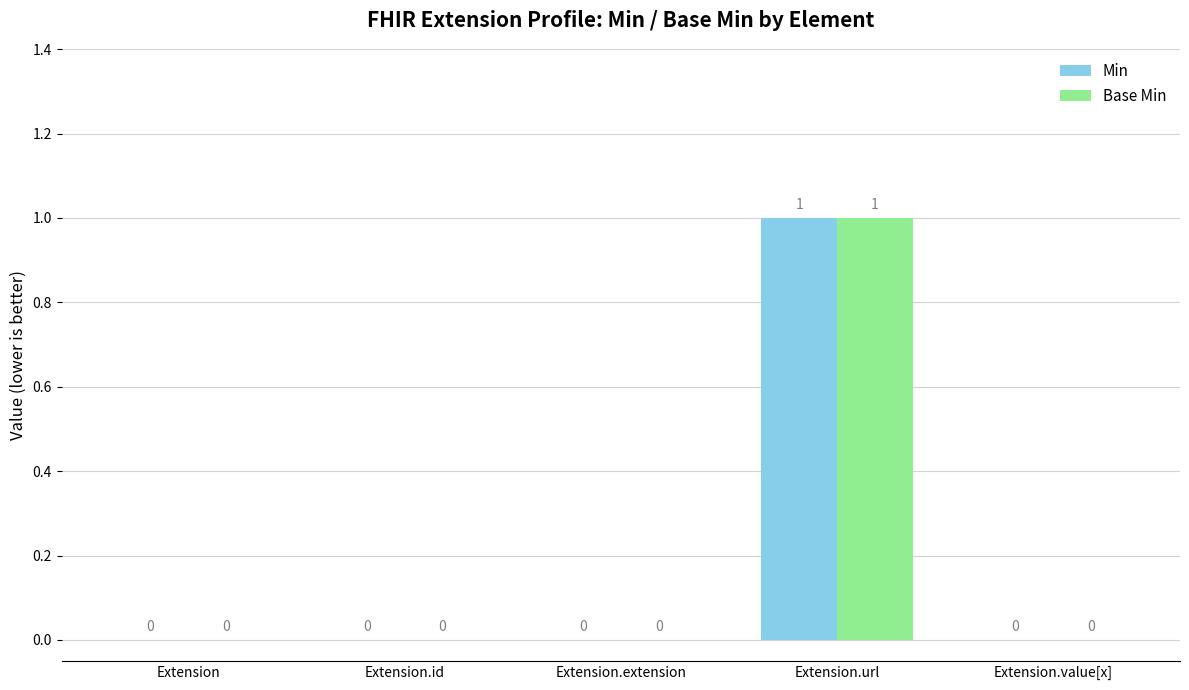

At which category does the chart reach its peak across all series?

Extension.url